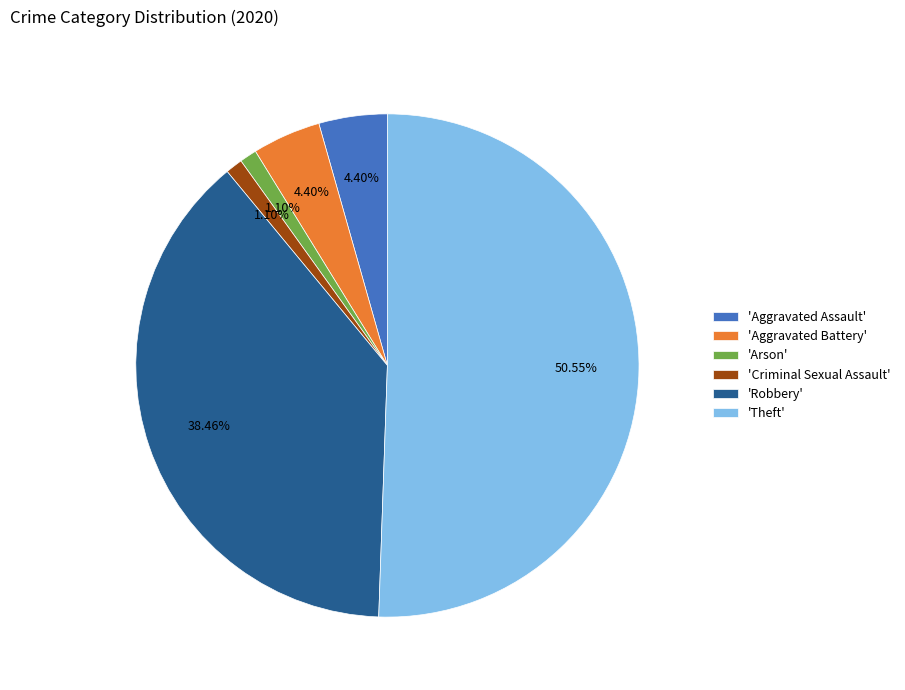

How many slices are in this pie chart?

6